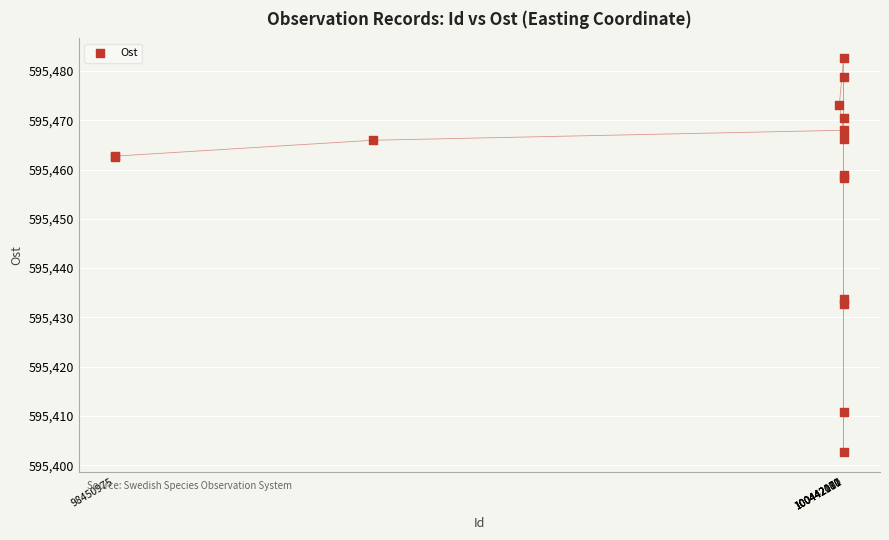

What Y value in the scatter plot is closest to 595442?

595433.8